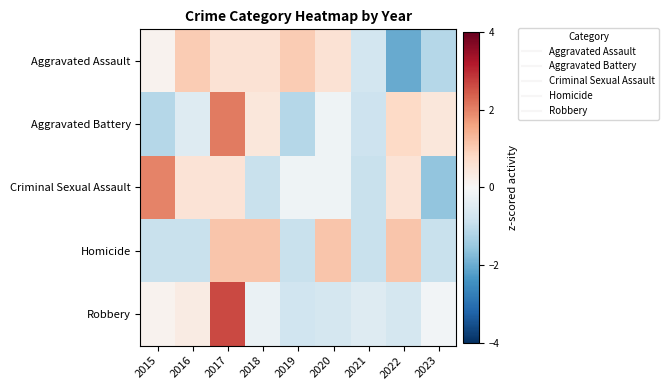

How many distinct data groups are displayed?

5